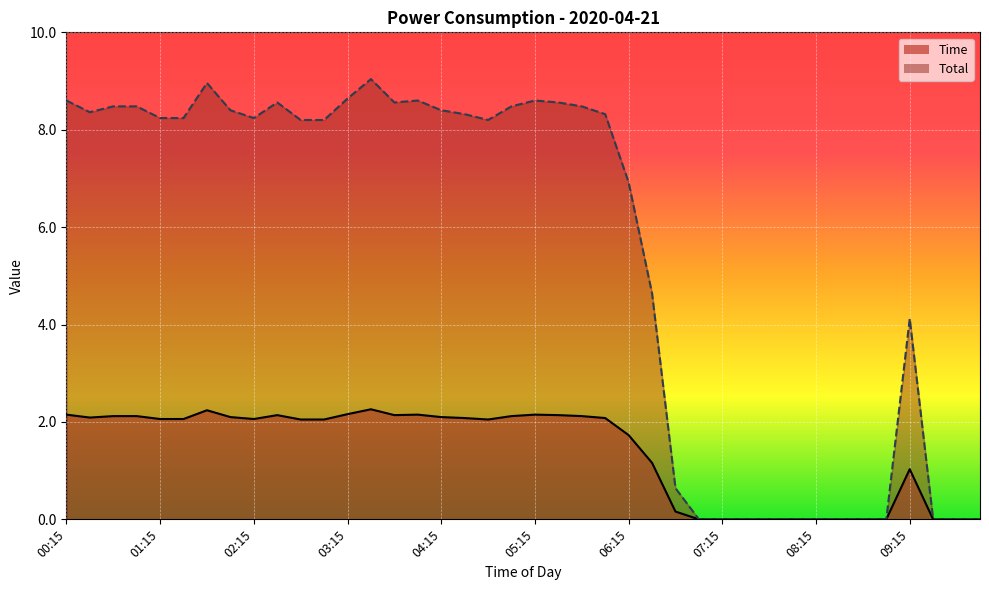

The value of Time at 05:30 is 1.0. True or false?

False